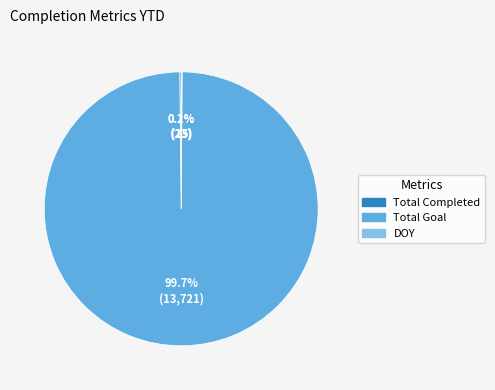

Is there a majority slice in this chart?

Yes